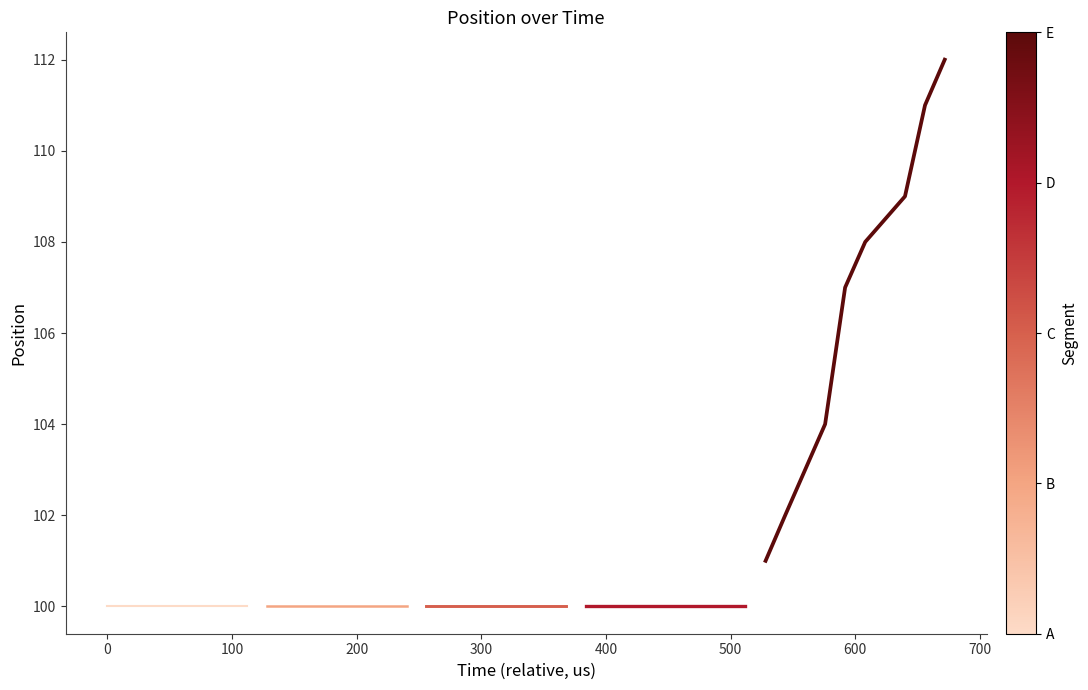

What value does the Segment B series have at 0?

100